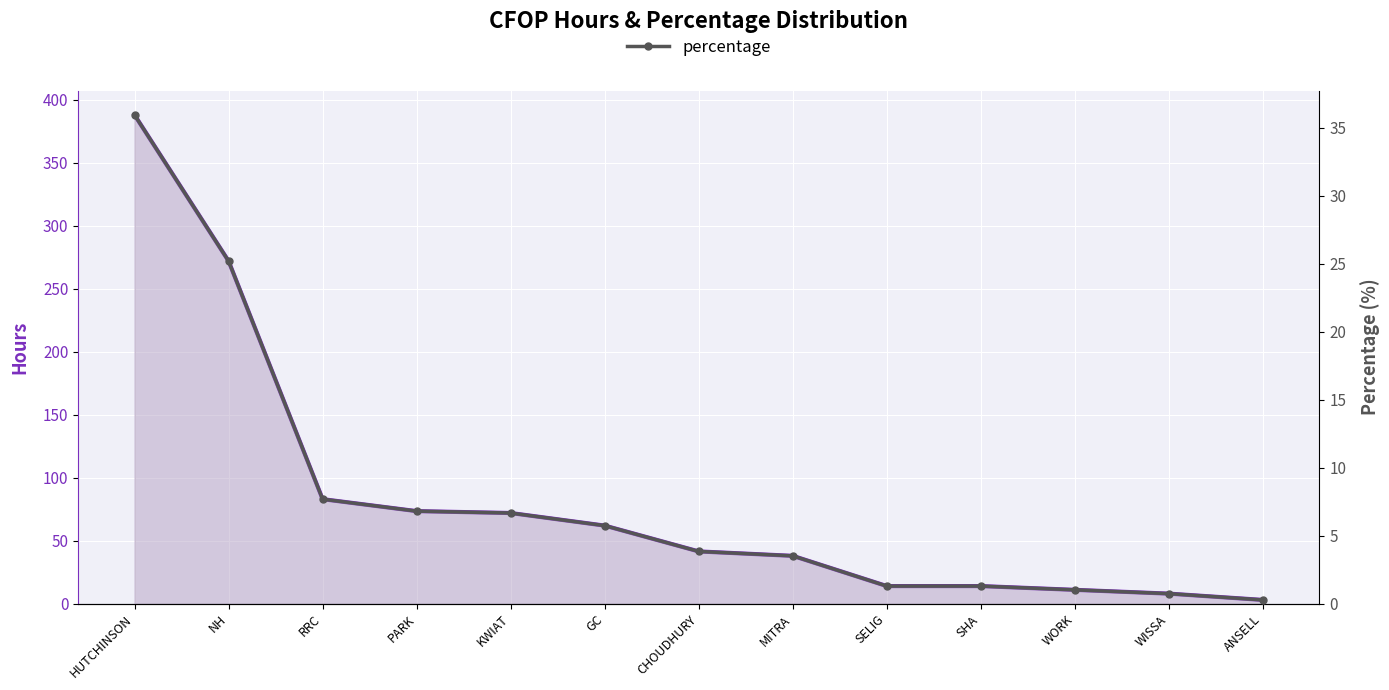

List the labels in order of percentage value, smallest first.

ANSELL, WISSA, WORK, SELIG, SHA, MITRA, CHOUDHURY, GC, KWIAT, PARK, RRC, NH, HUTCHINSON